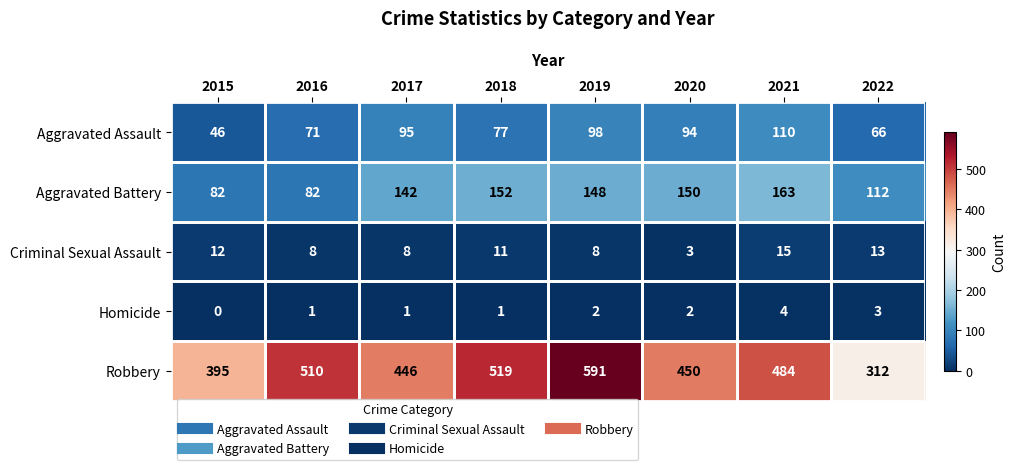

What is the difference between the Robbery values at 2019 and 2021?

107